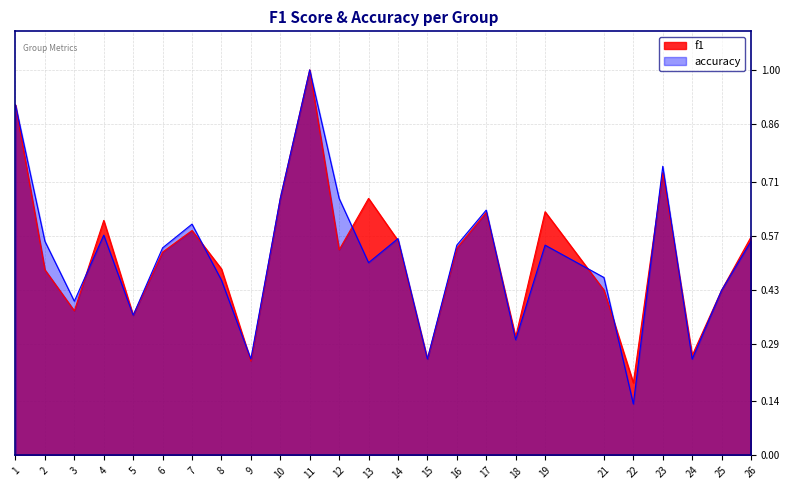

Rank the series at 18 from highest to lowest value.

f1, accuracy